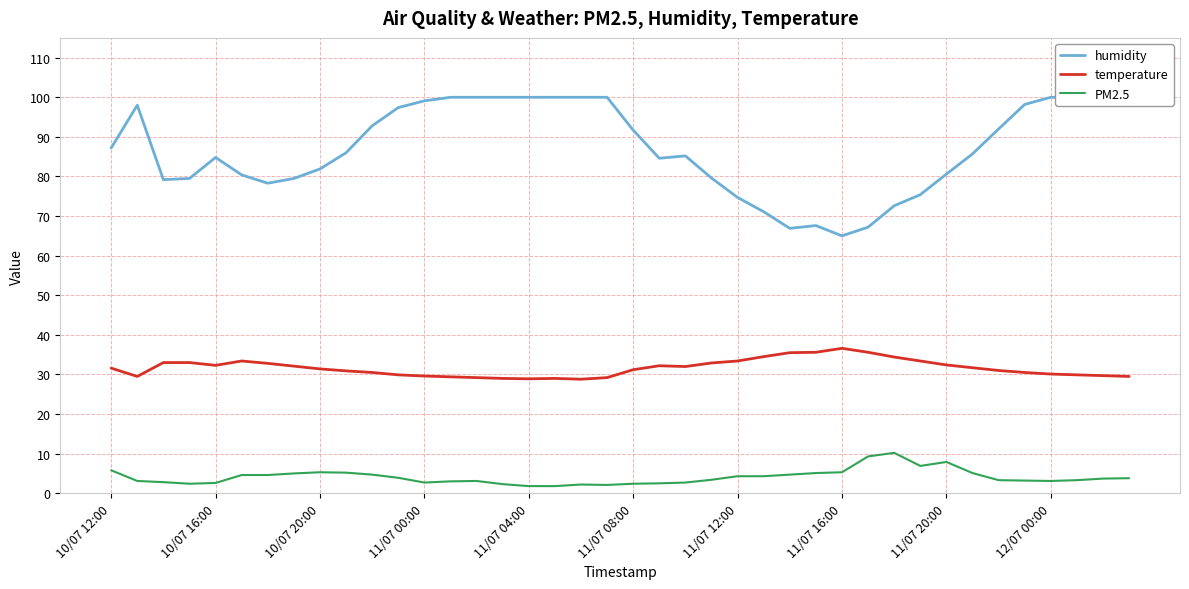

What is the highest value of the PM2.5 series?

10.2